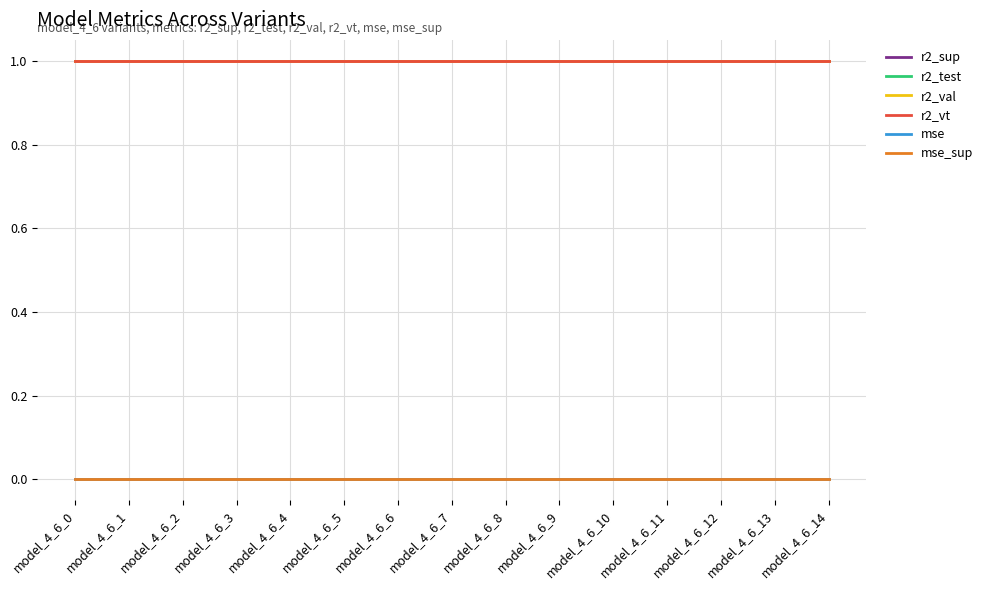

True or false: r2_vt has a value of 1.0 at model_4_6_3.

True